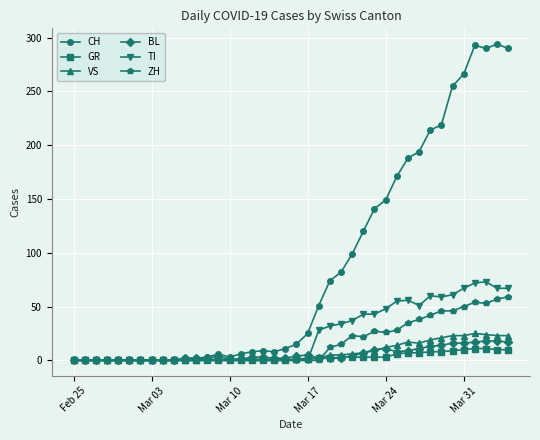

Which series has the largest total across all categories?

CH